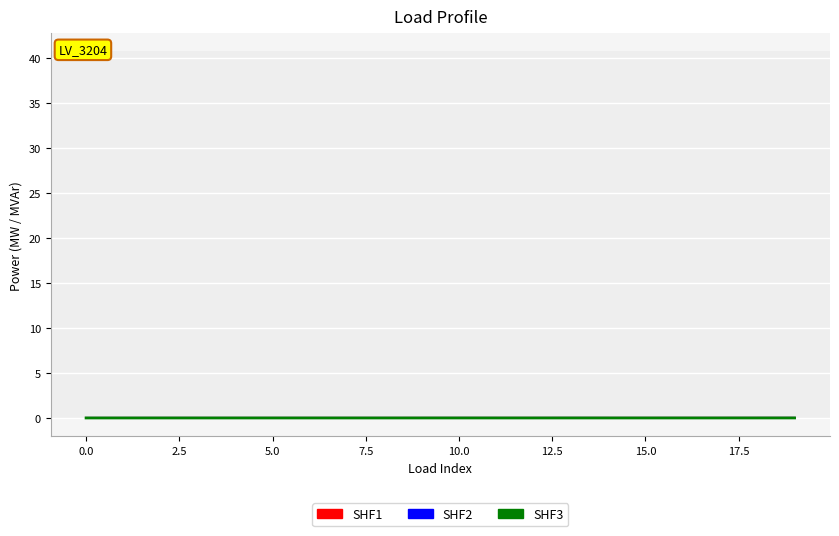

True or false: SHF2 has more than 2 points higher than both neighbors.

True